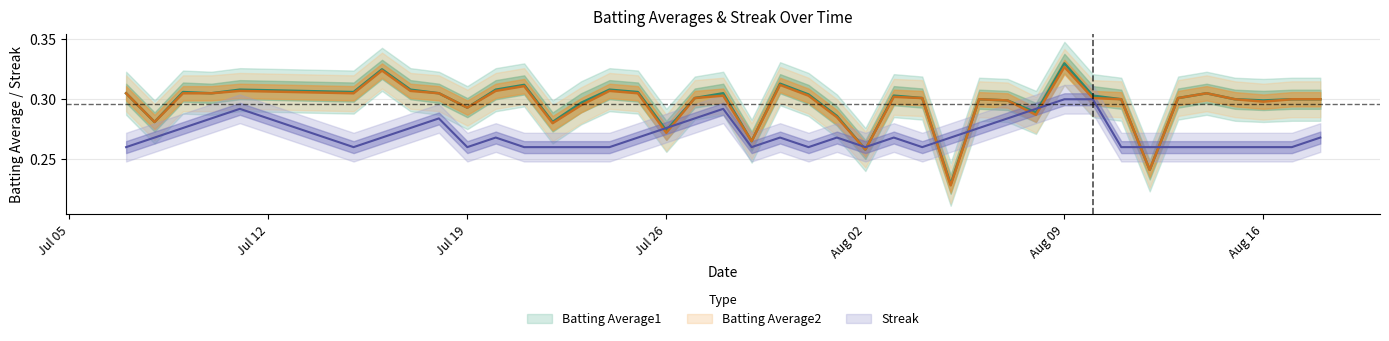

How many interior local peaks does the Batting Average2 series have?

10